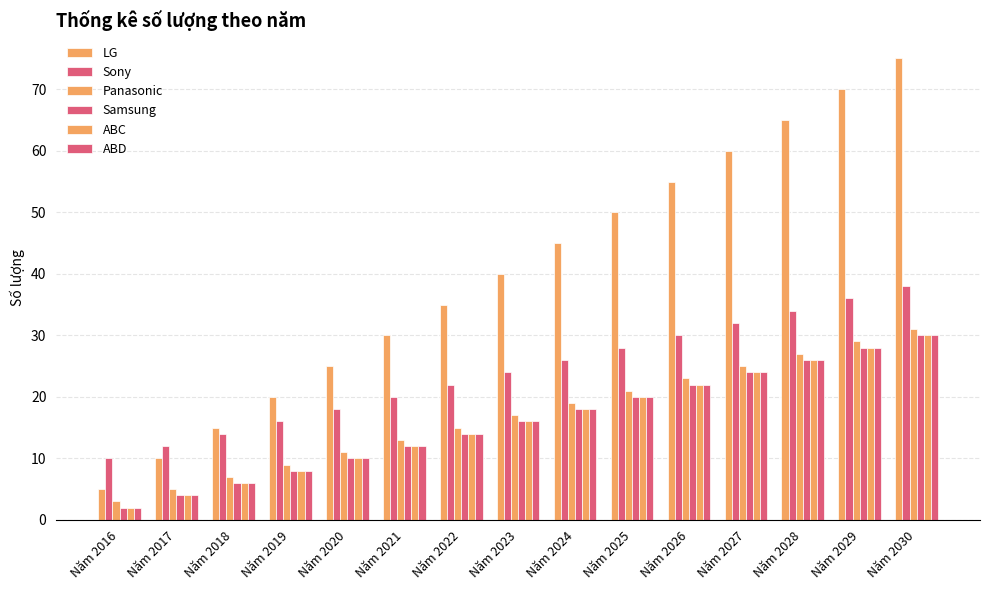

How many series are shown in this chart?

6